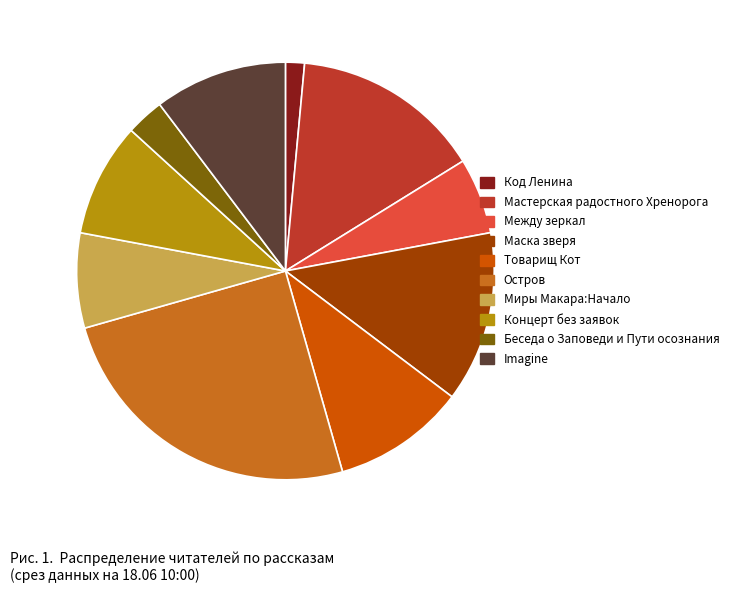

Which category has the smallest portion of the pie?

Код Ленина